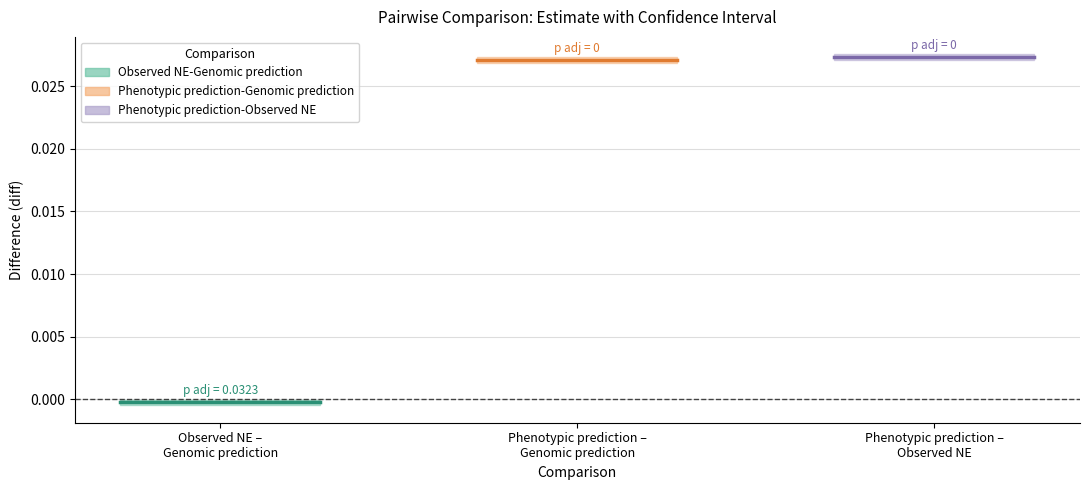

Is the value of lwr at Phenotypic prediction-Observed NE greater than the value of upr at Observed NE-Genomic prediction?

Yes